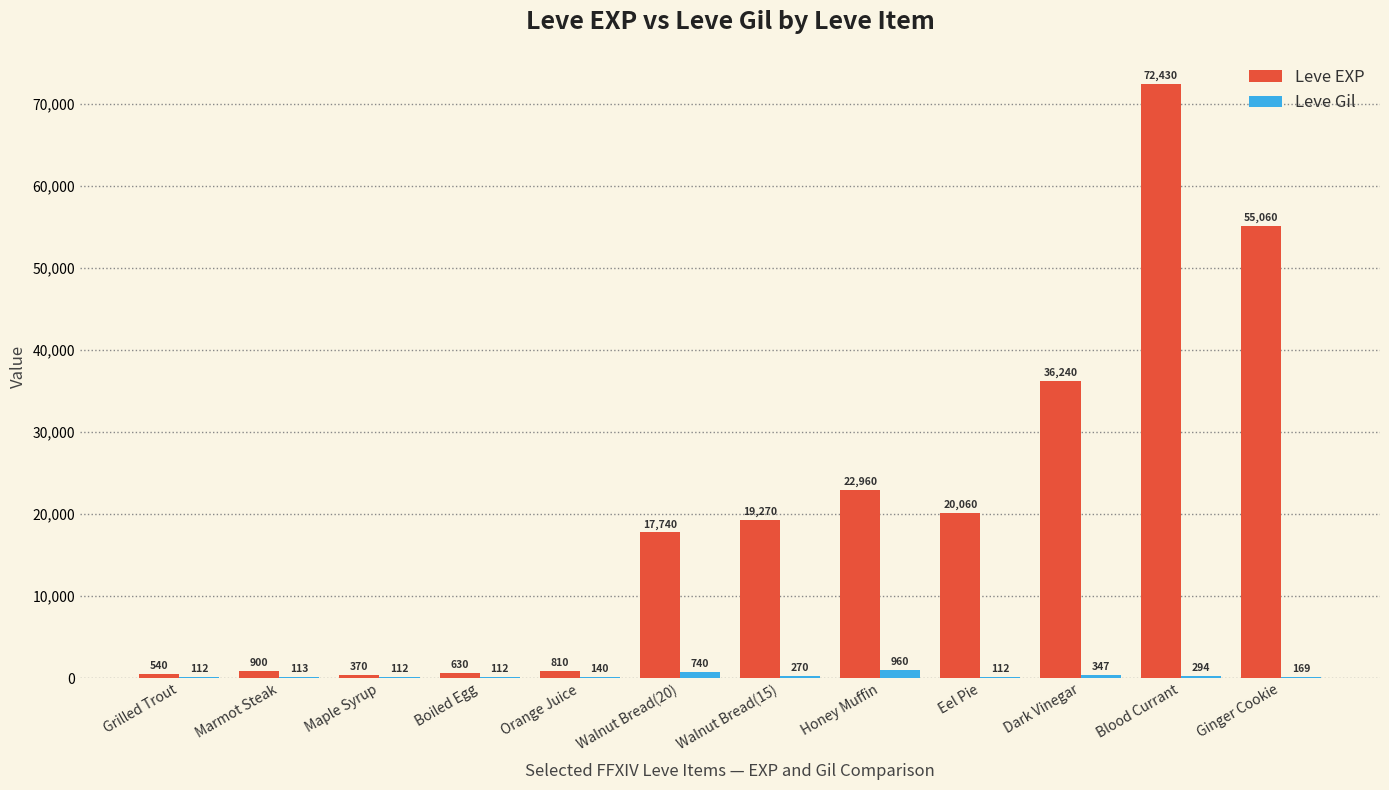

What is the highest value of the Leve Gil series?

960